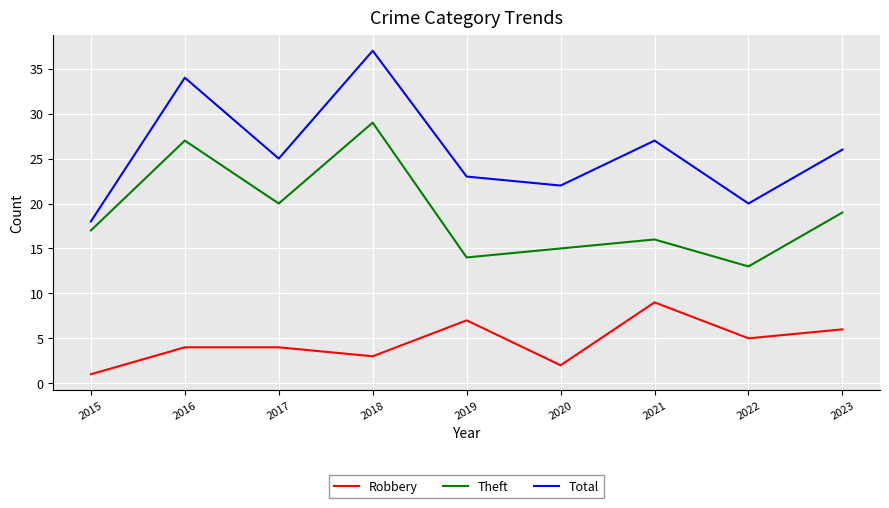

Rank the series at 2016 from highest to lowest value.

Total, Theft, Robbery